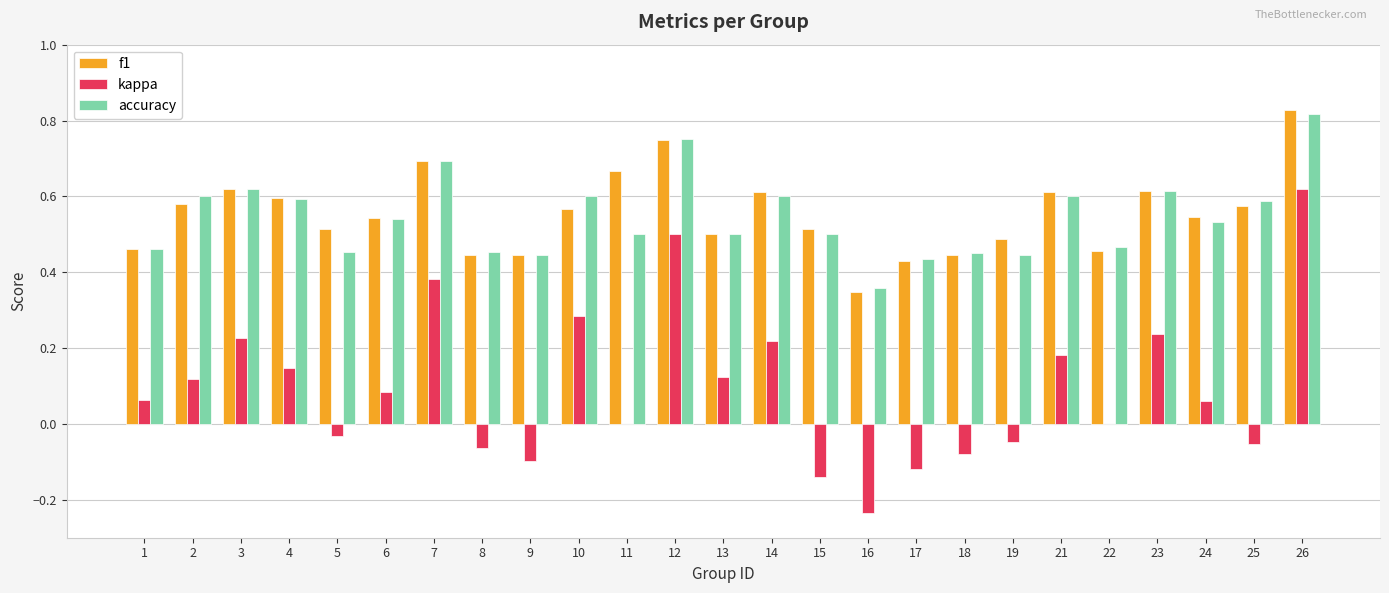

How many groups of bars are there?

25